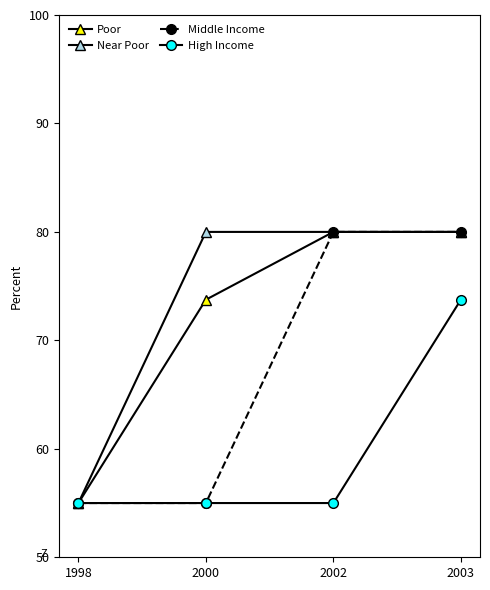

What is the total value across all series at 2002?

295.0